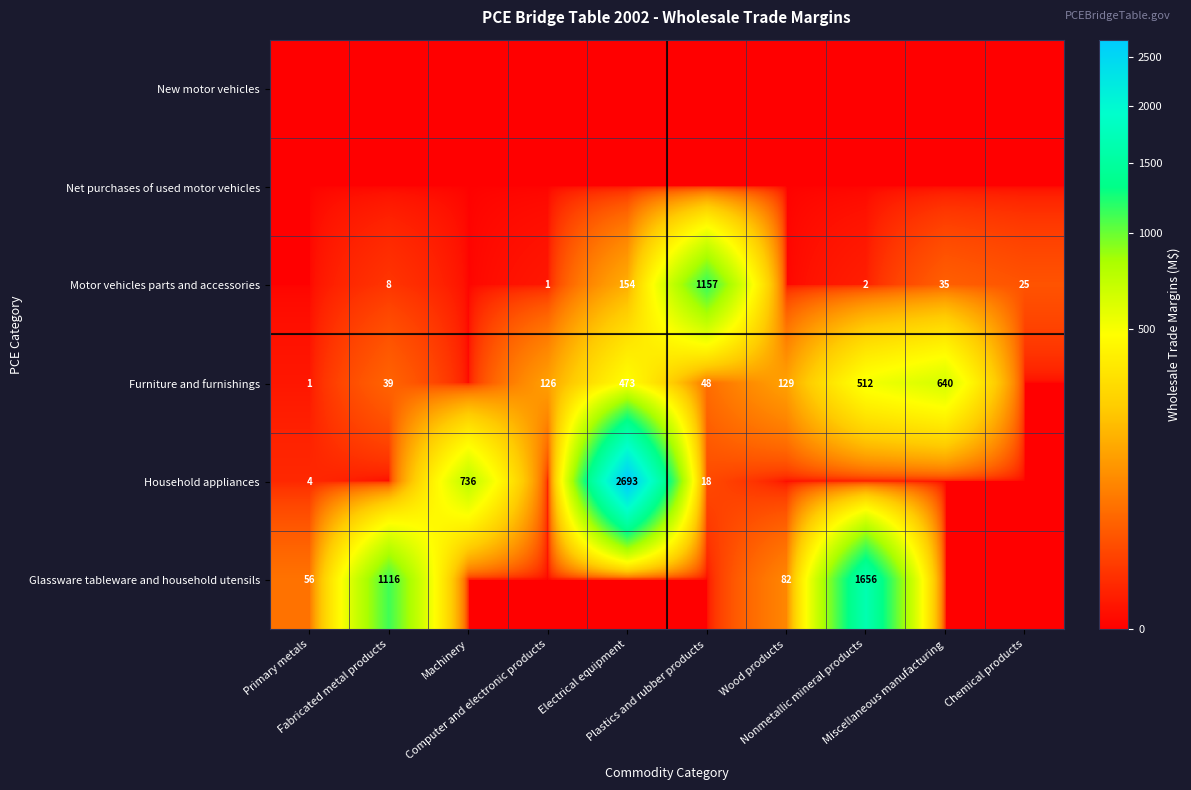

The Glassware tableware and household utensils series shows 0 at Chemical products. True or false?

True